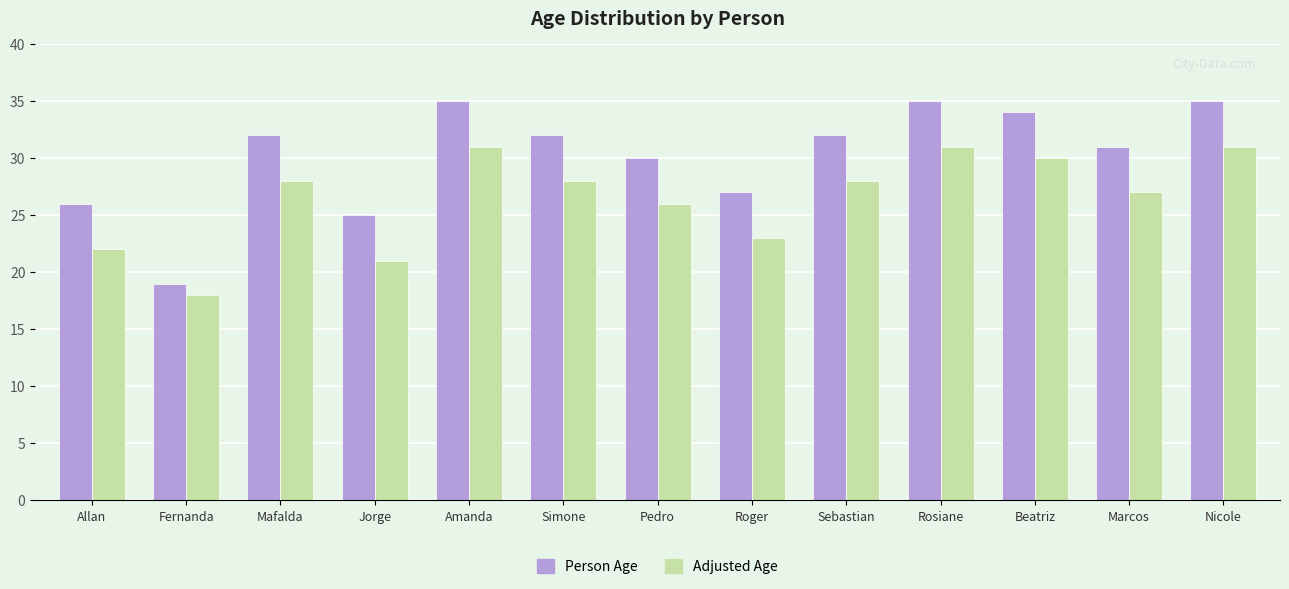

At which category is the sum across all series the highest?

Amanda